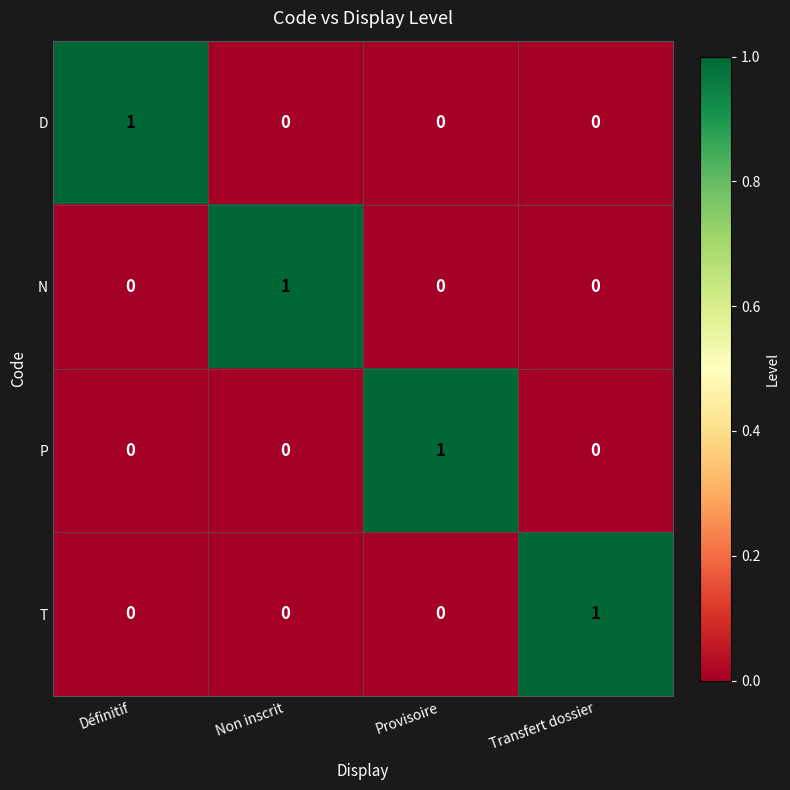

Which category has the highest value in the T series?

Transfert dossier